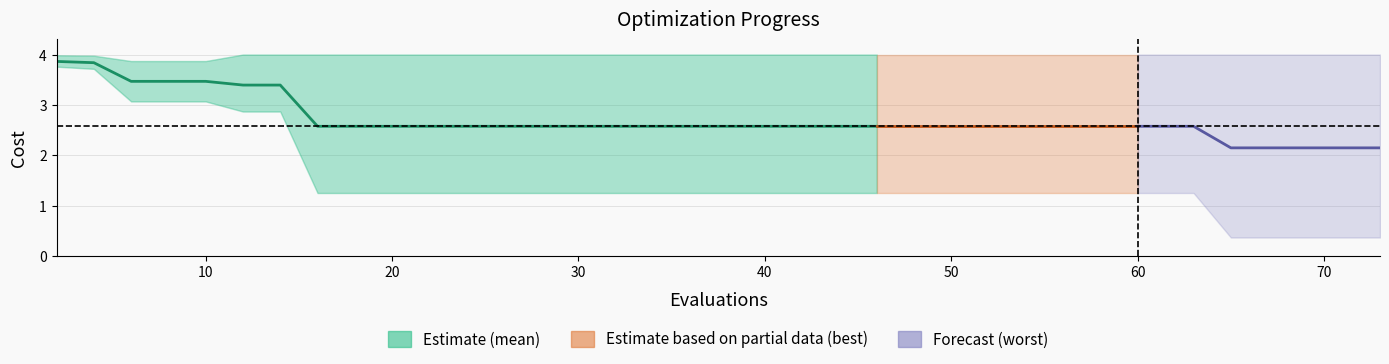

At how many categories does at least one series exceed 3?

40